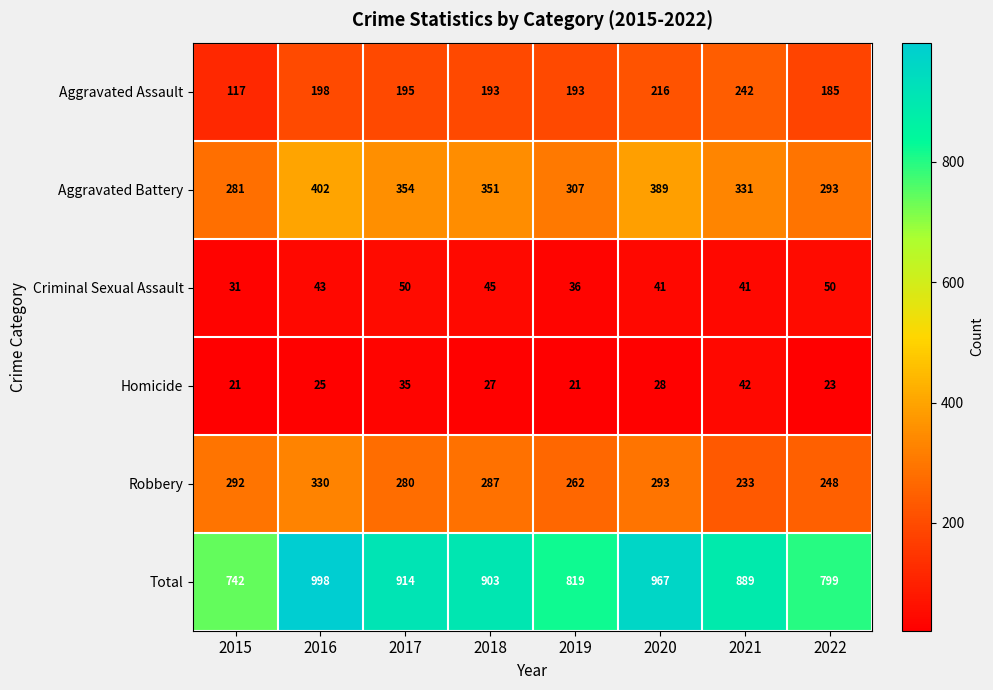

Which category has the highest value in the Aggravated Assault series?

2021